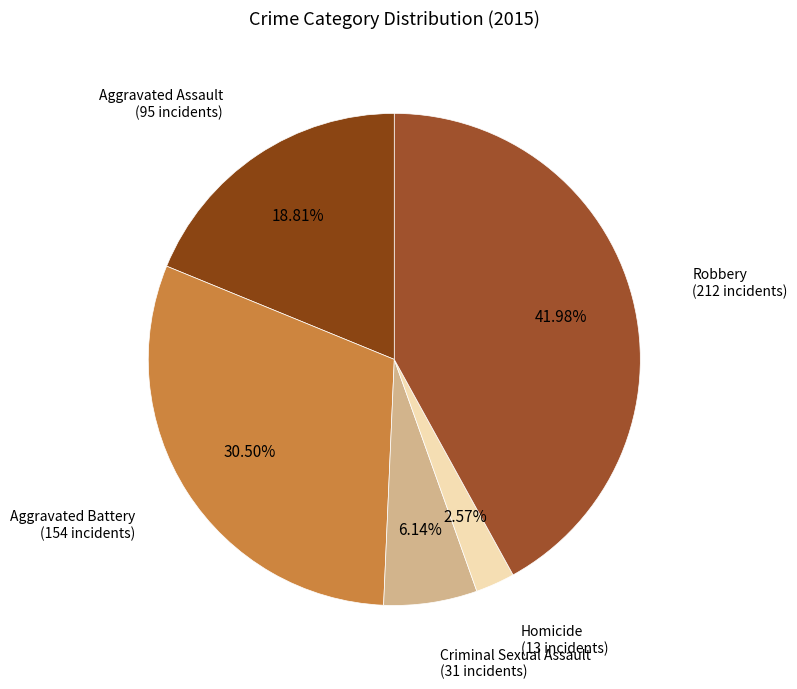

What is the ratio of the value at Aggravated Battery to the value at Robbery?

0.7